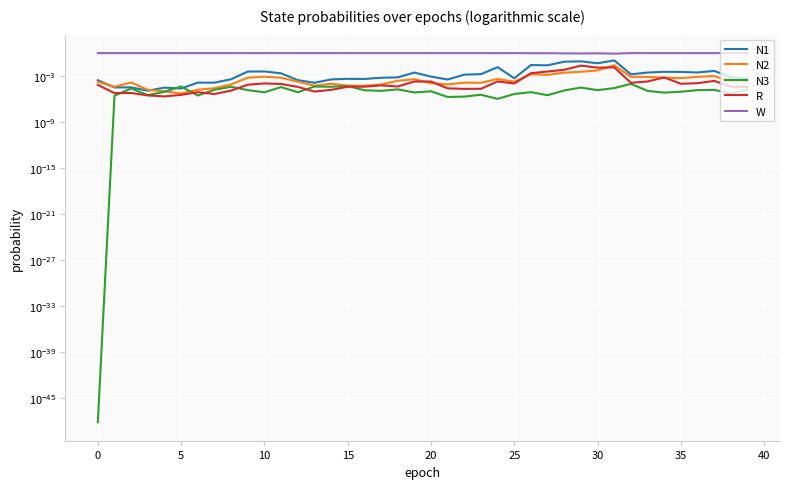

Which category has the highest value in the N3 series?

32